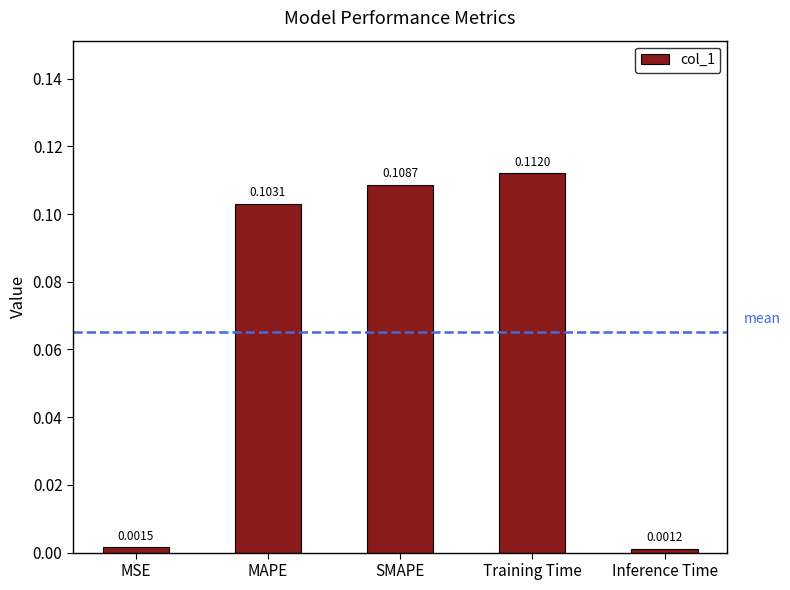

The chart shows a value of 0.2 at SMAPE. True or false?

False